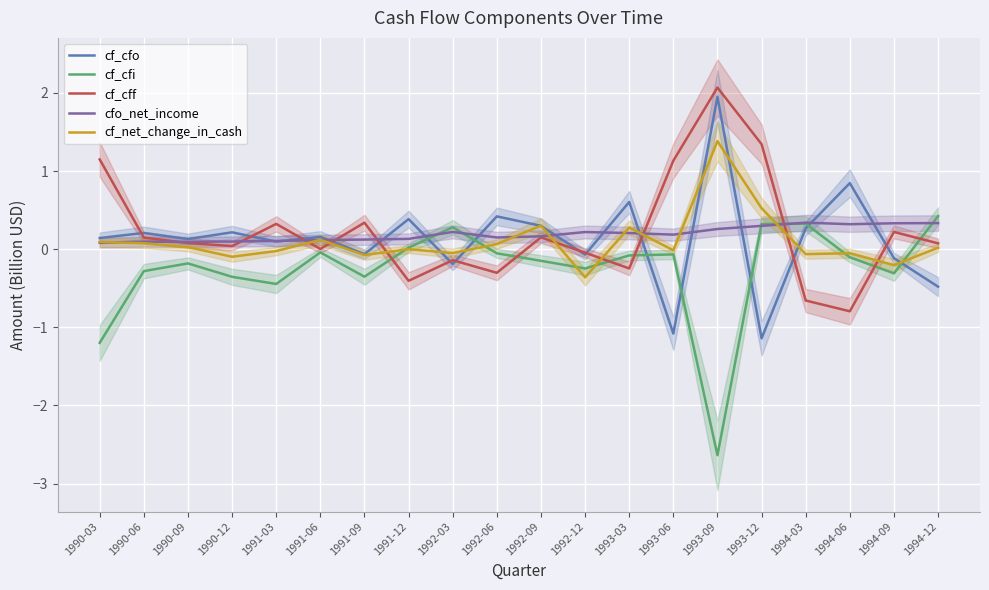

At which label does cfo_net_income reach its peak?

1994-03